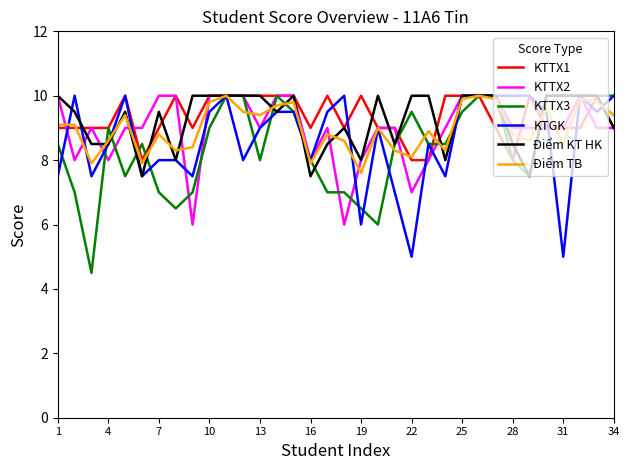

What are all the series names shown in the legend?

KTTX1, KTTX2, KTTX3, KTGK, Điểm KT HK, Điểm TB